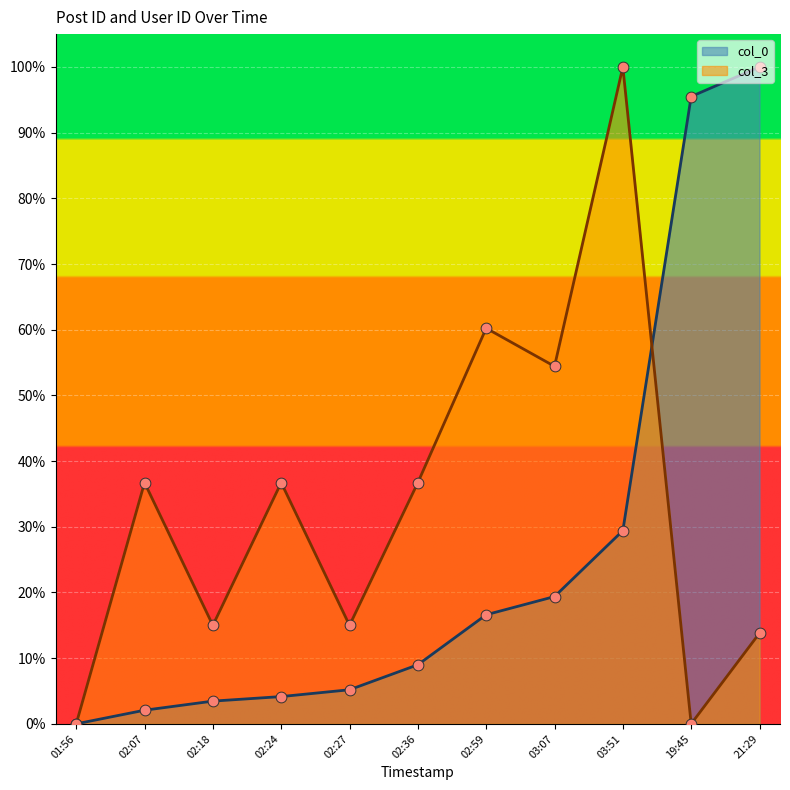

What are all the series names shown in the legend?

col_0, col_3